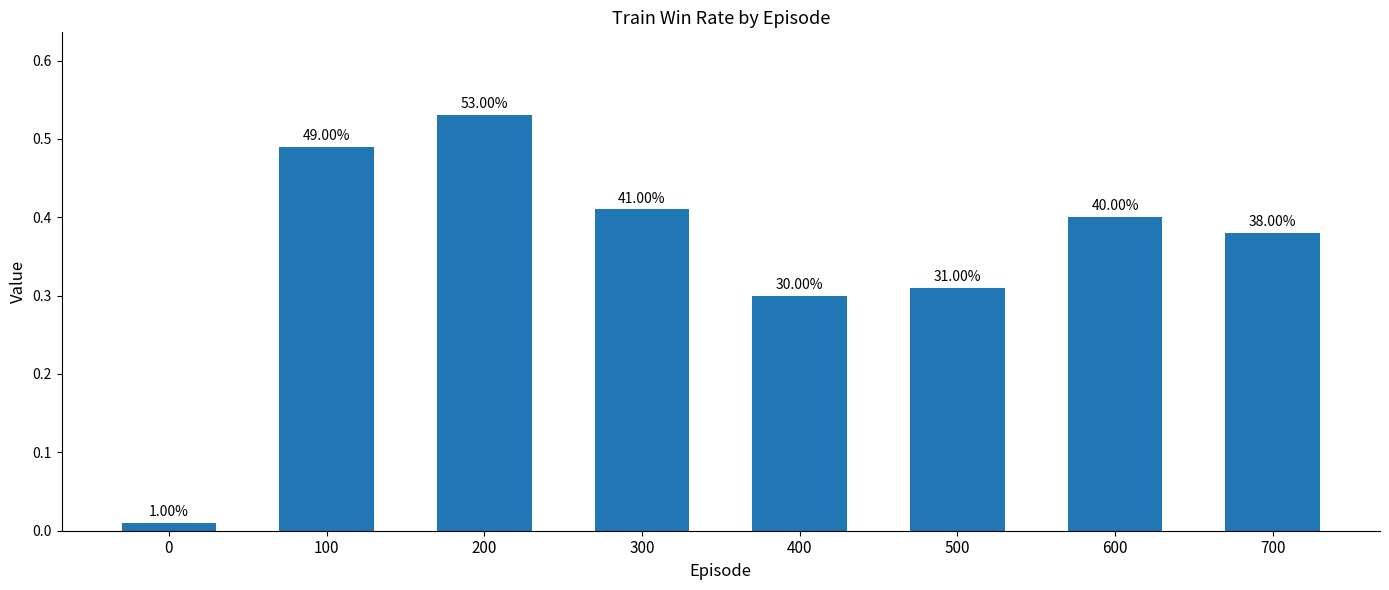

What is the change in value from 500 to 700?

+0.1